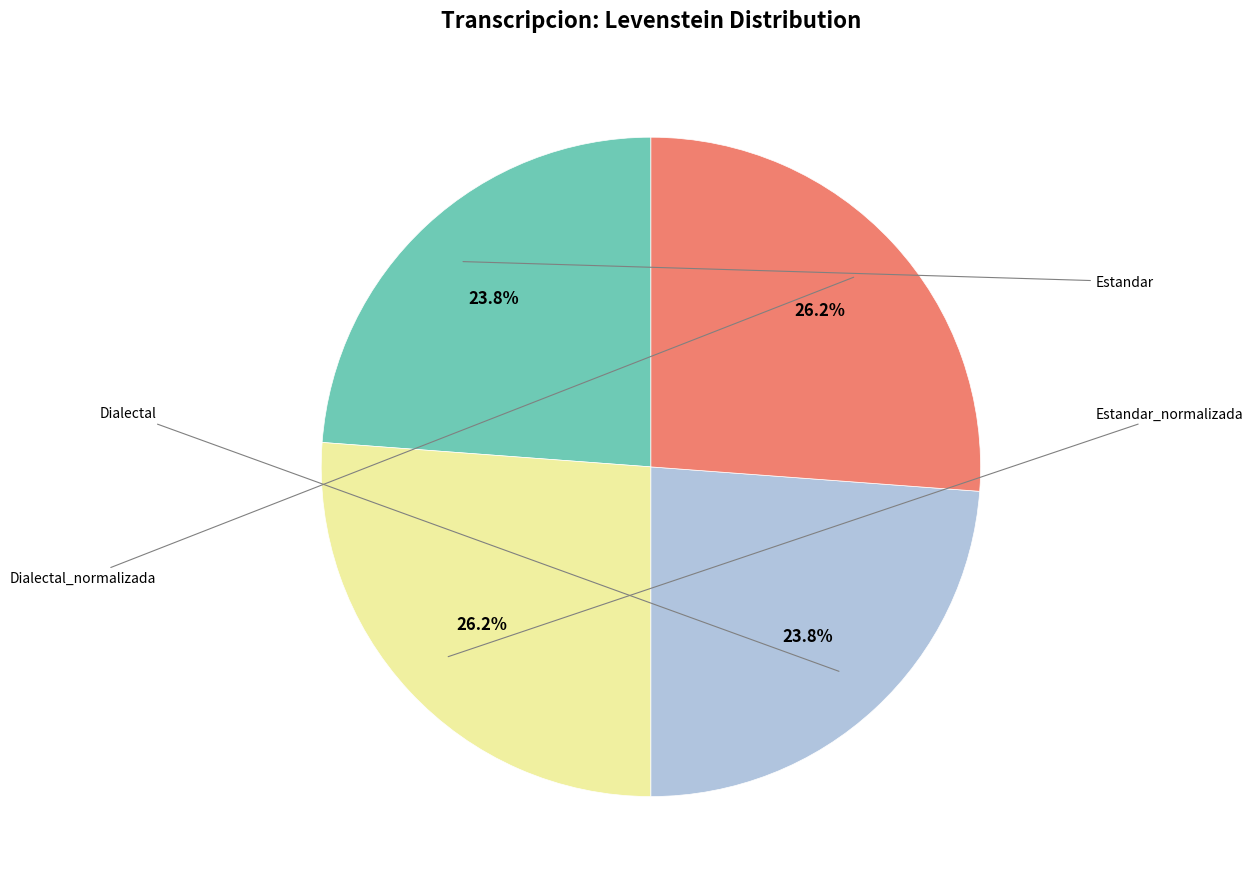

Does any single category account for the majority?

No